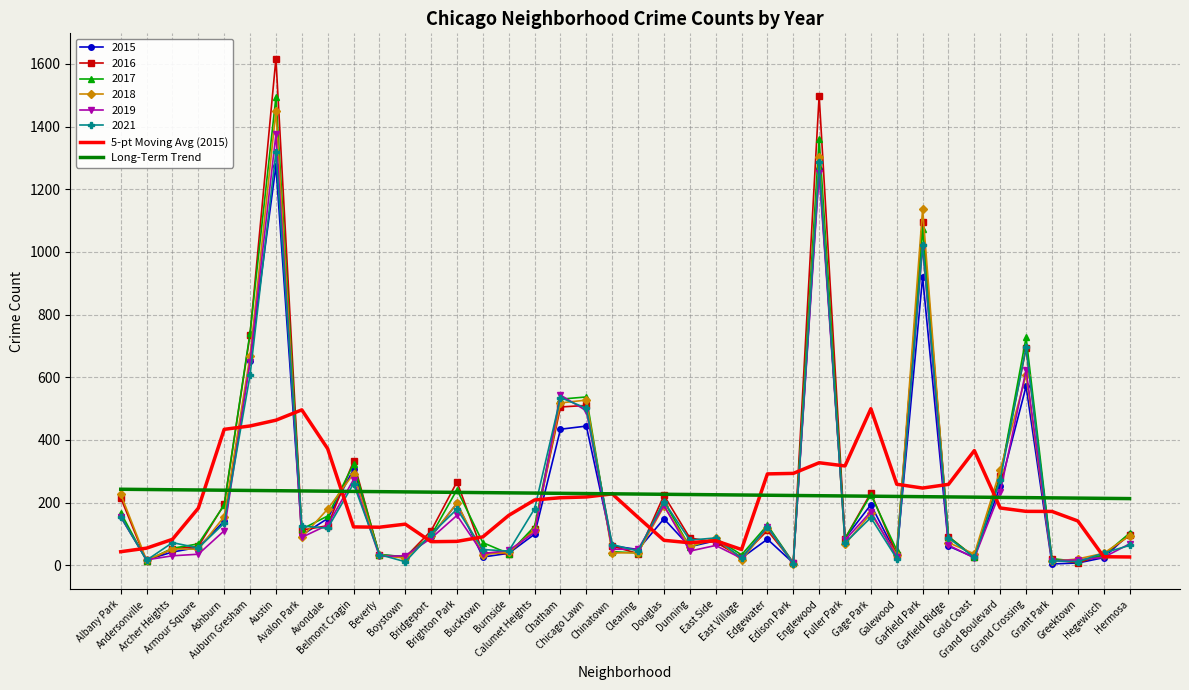

Where does the Long-Term Trend series first go above 227?

Albany Park